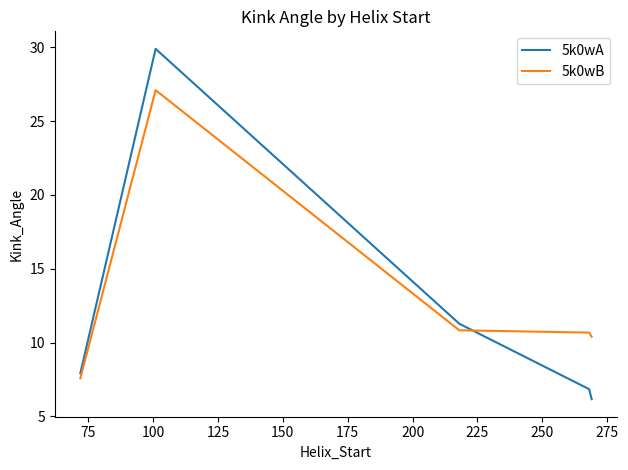

What is the lowest value of the 5k0wB series?

7.6